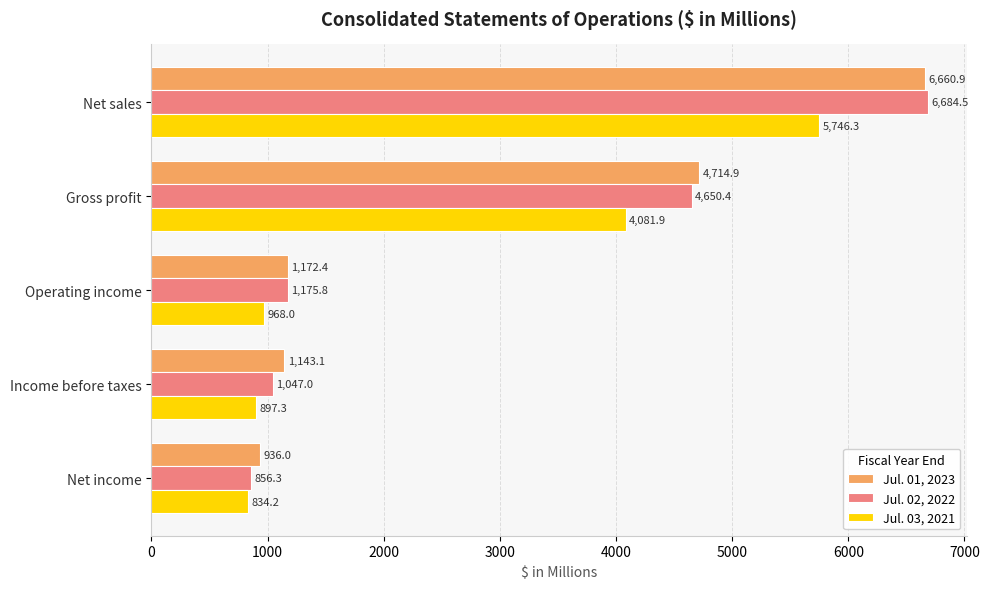

What is the difference between the maximum and second lowest values in the Jul. 03, 2021 series?

4849.0